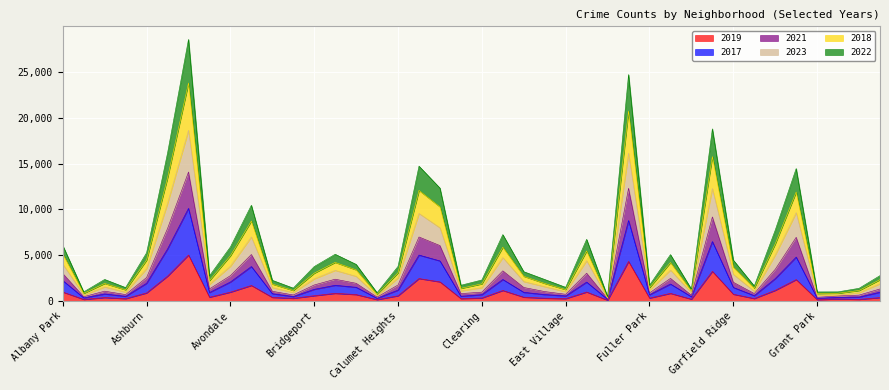

What is the sum of the 2018 values at Burnside and Austin?

14491